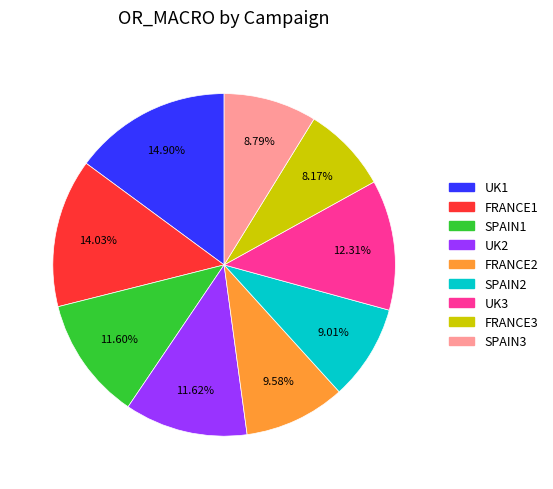

How many slices are in this pie chart?

9